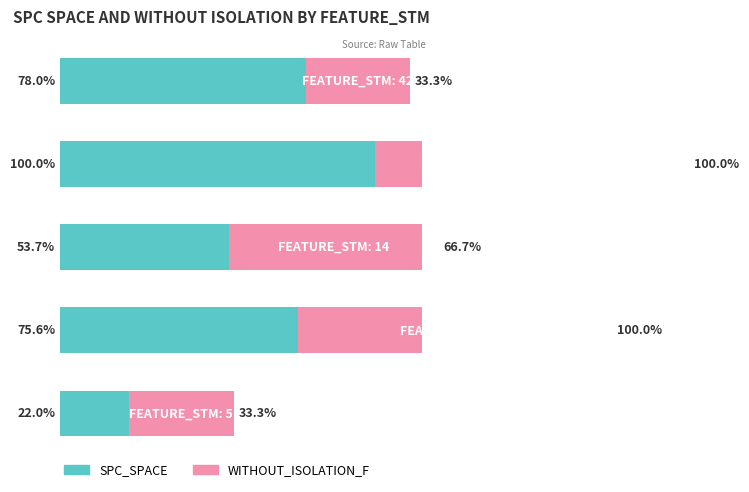

Where is WITHOUT_ISOLATION_F nearest to the value 66?

2